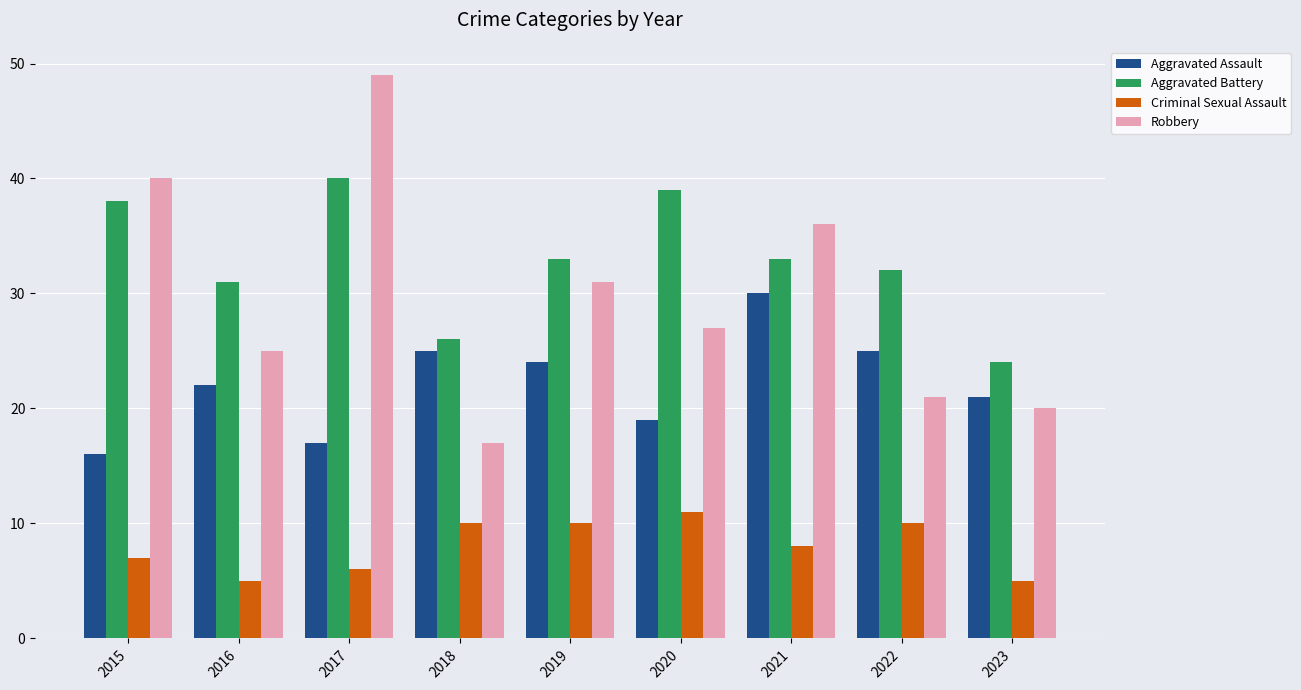

What are all the series names shown in the legend?

Aggravated Assault, Aggravated Battery, Criminal Sexual Assault, Robbery